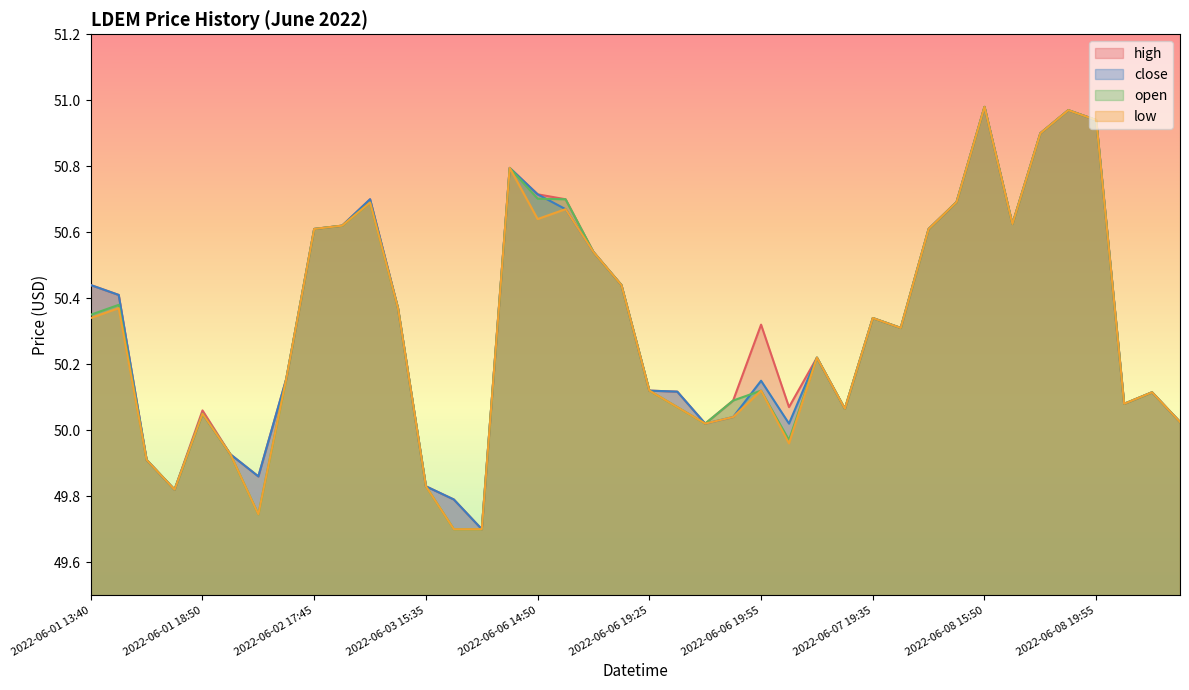

What position from the right is 2022-06-06 15:00?

23